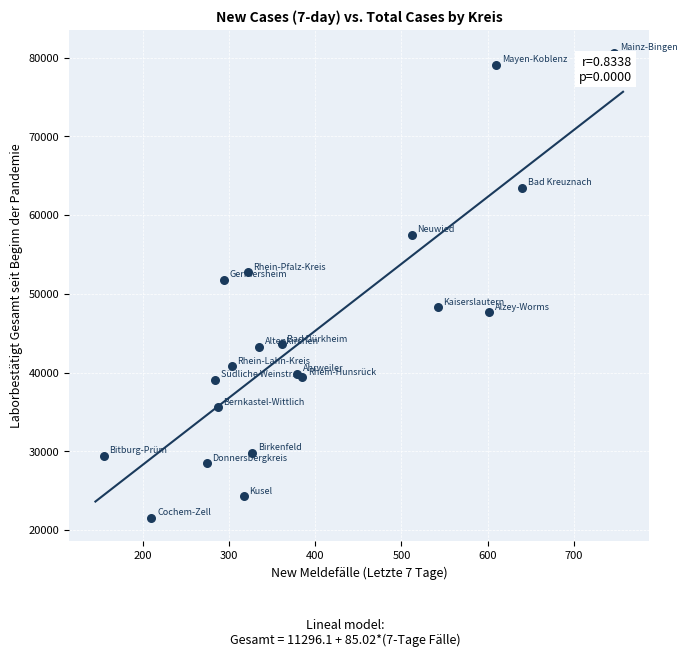

What Y value in the scatter plot is closest to 51073?

51795